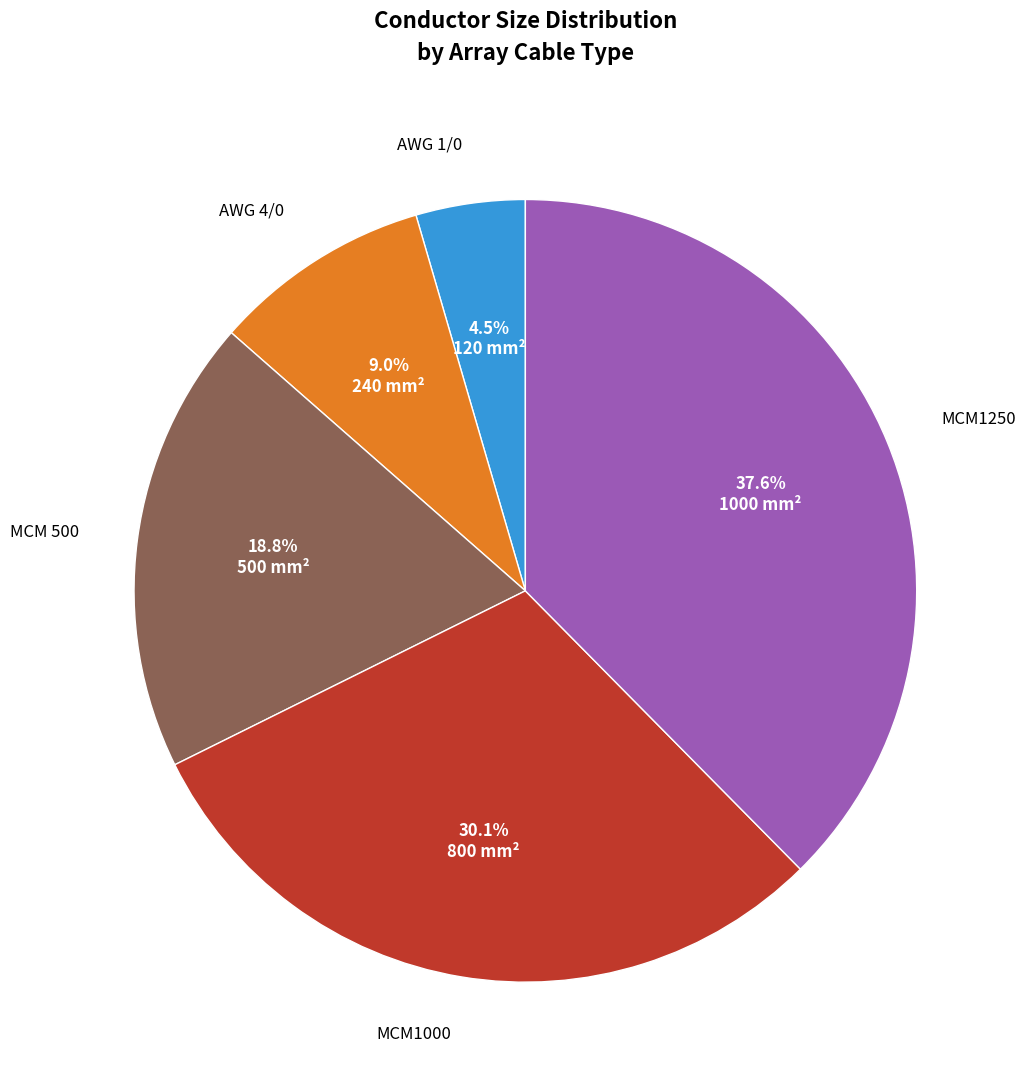

Does any single category account for the majority?

No